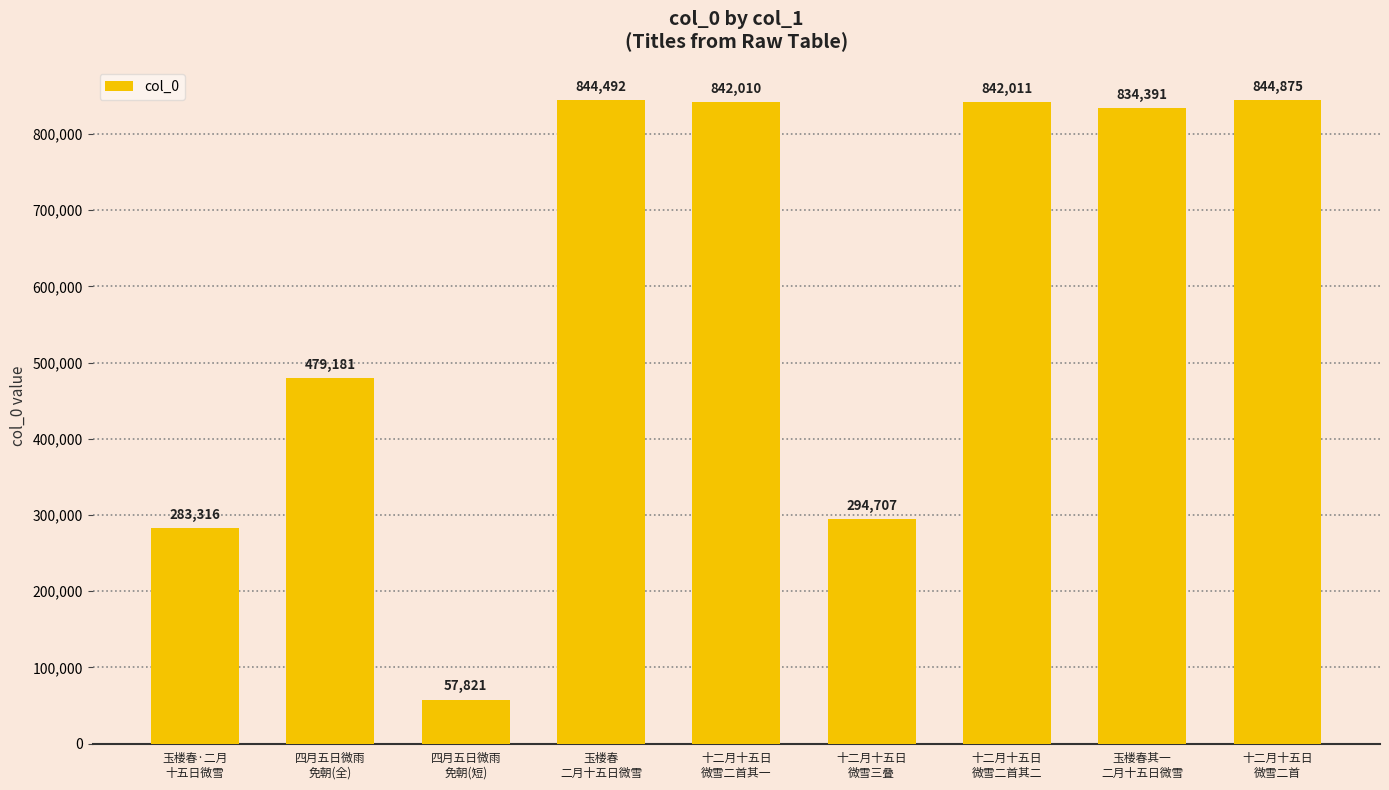

What position from the left is 四月五日微雨
免朝(短)?

3